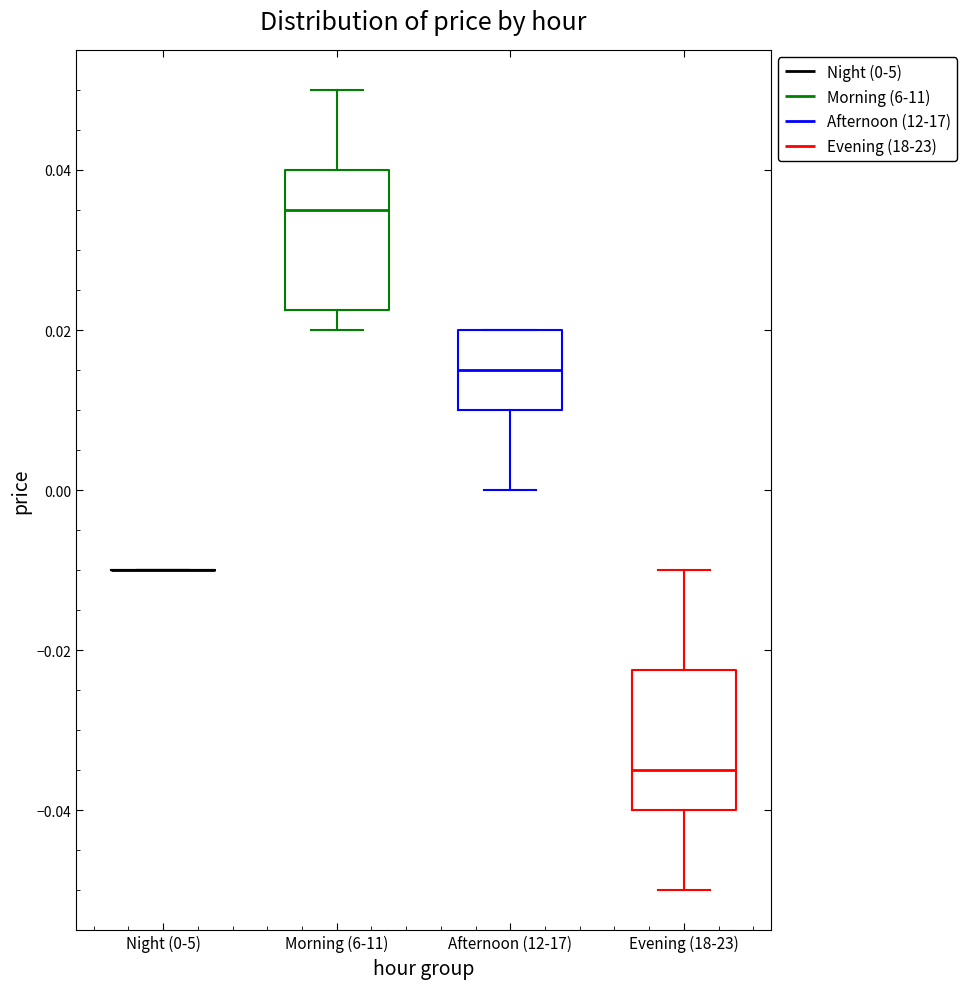

Reading left to right, read every box against the y-axis: the position of its median line, the range the box covers, and the ends of its whiskers. The values are not printed on the chart, so give them approximately, as read against the axis.

Night (0-5): box collapsed to a line at -0.010, whiskers -0.010 to -0.010
Morning (6-11): median 0.036, box 0.022 to 0.040, whiskers 0.020 to 0.050
Afternoon (12-17): median 0.016, box 0.010 to 0.020, whiskers 0.000 to 0.020
Evening (18-23): median -0.034, box -0.040 to -0.022, whiskers -0.050 to -0.010